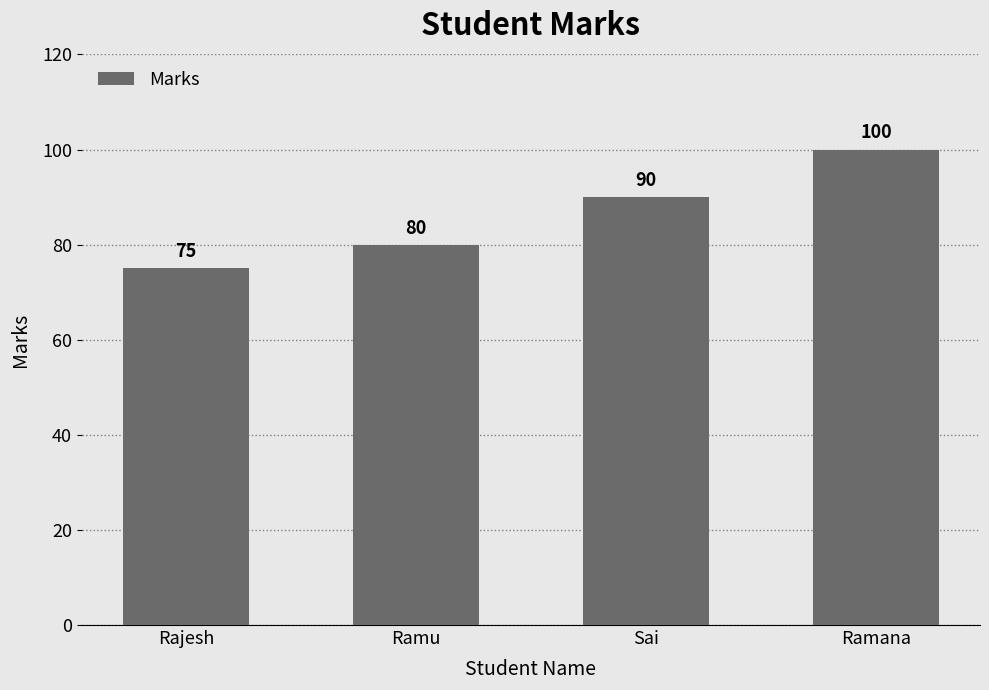

Count the values in the range 80 to 100.

3